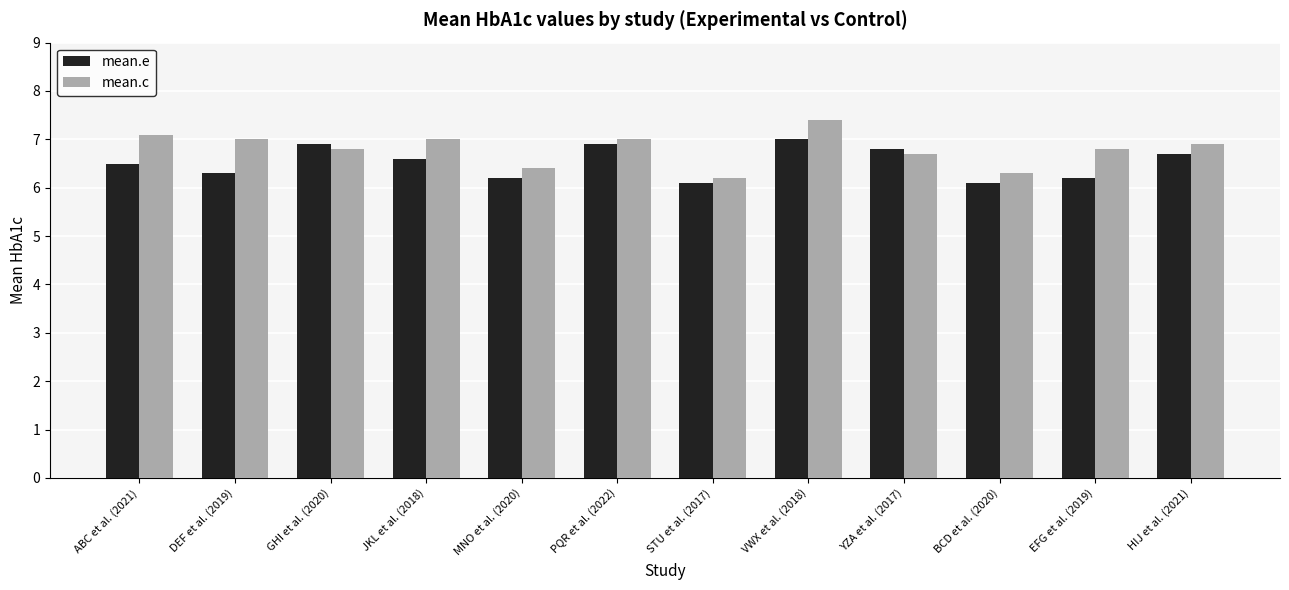

Rank the series at PQR et al. (2022) from lowest to highest value.

mean.e, mean.c